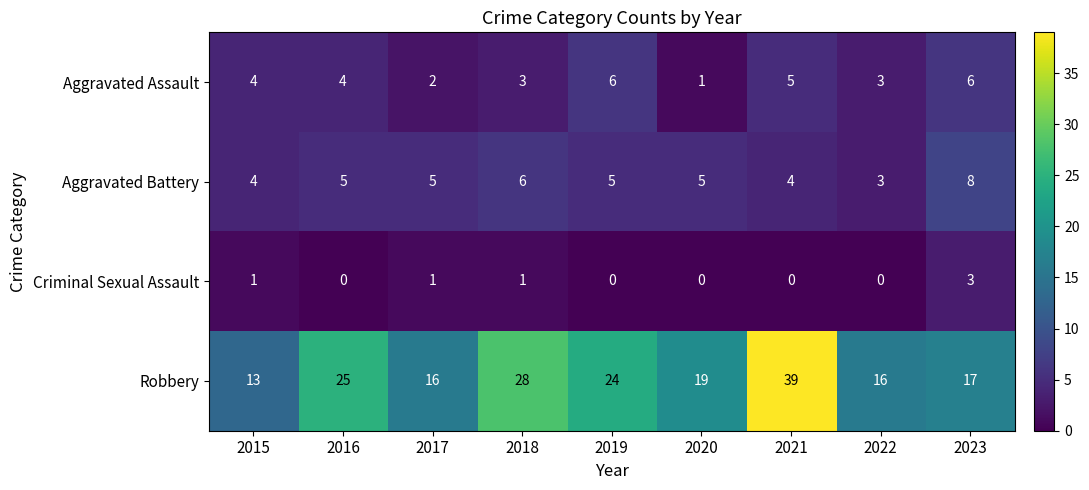

Which series has the largest total across all categories?

Robbery